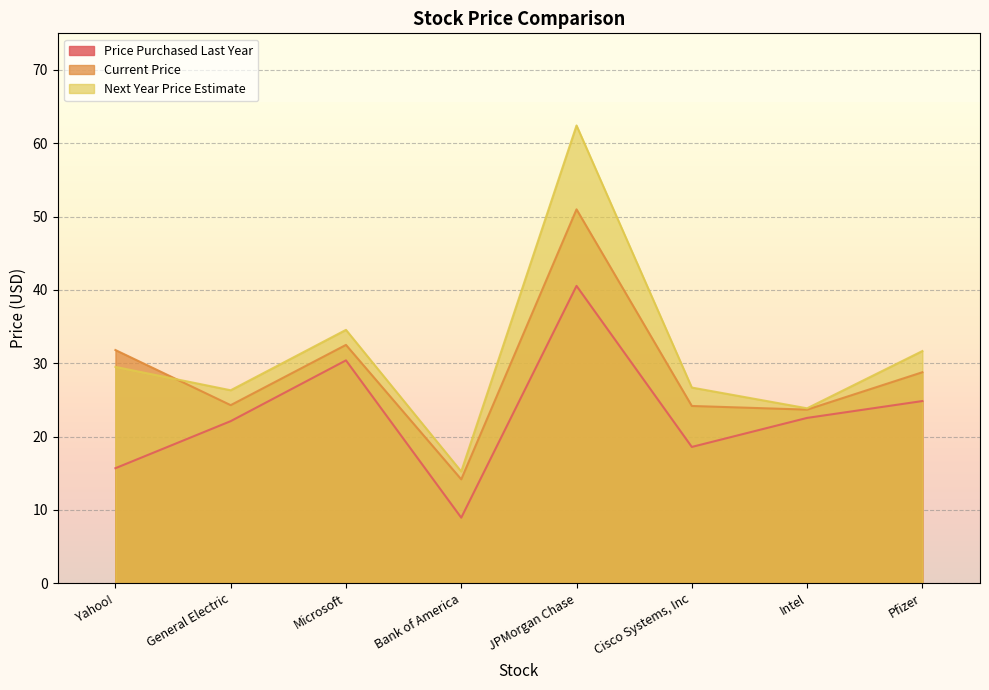

Which series has the largest range (max minus min)?

Next Year Price Estimate